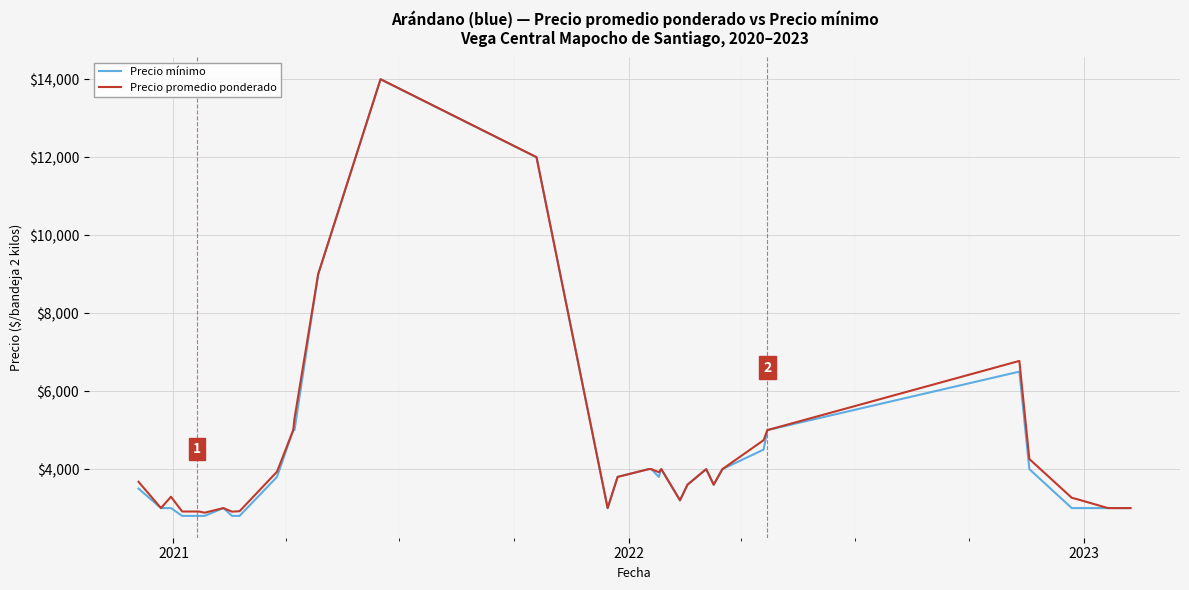

What is the maximum value for Precio promedio ponderado?

14000